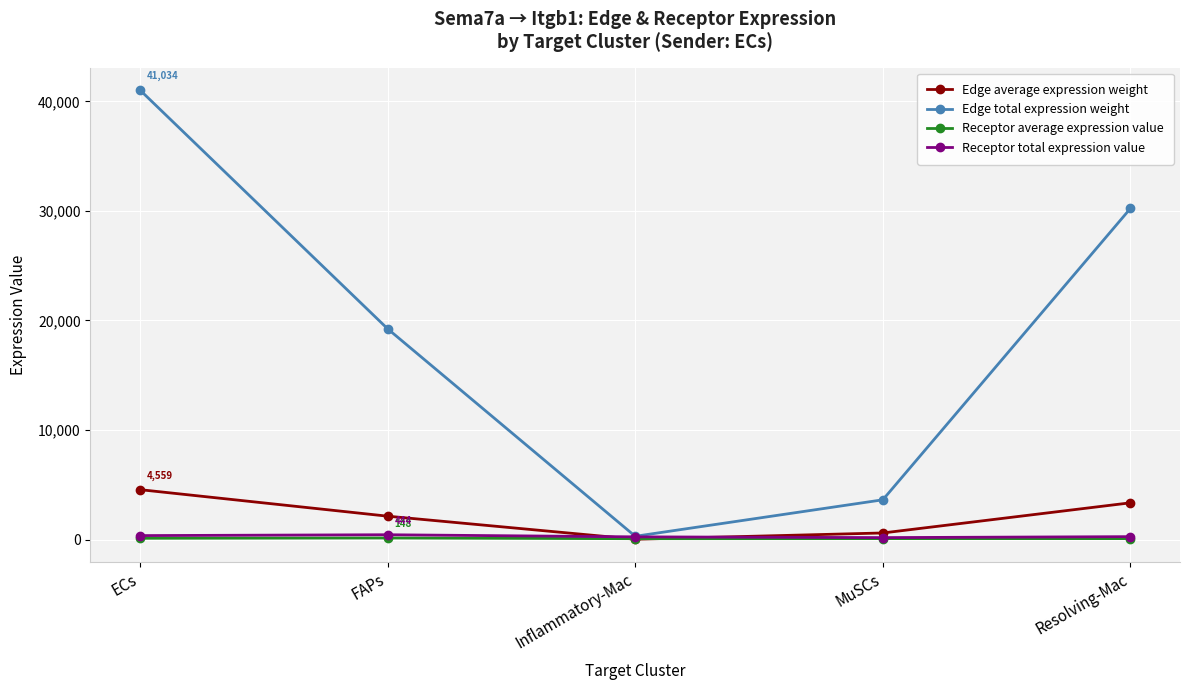

What is the greatest value displayed?

41034.1